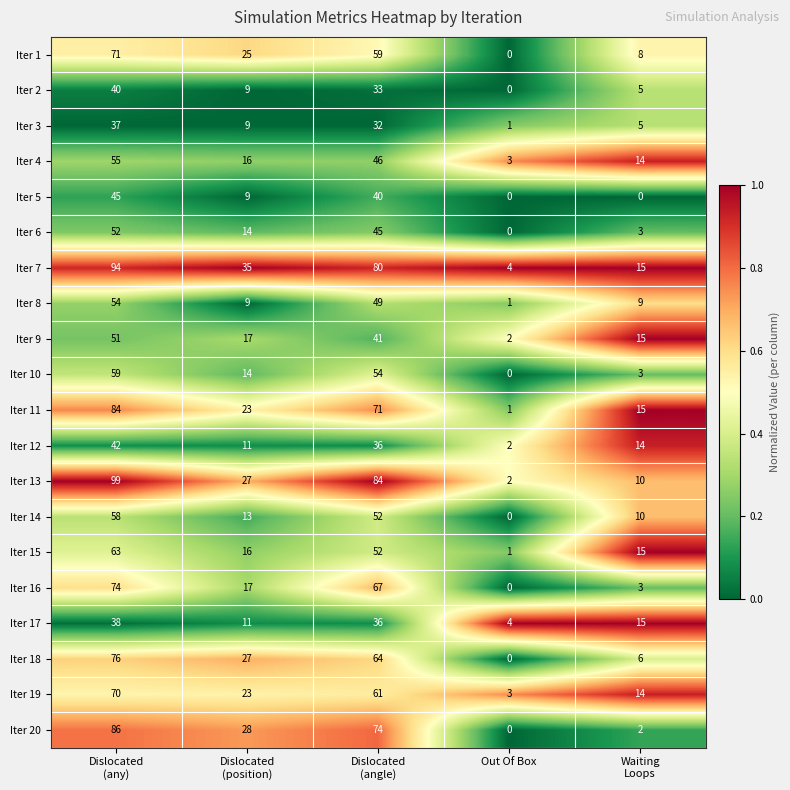

What is the greatest value displayed?

99